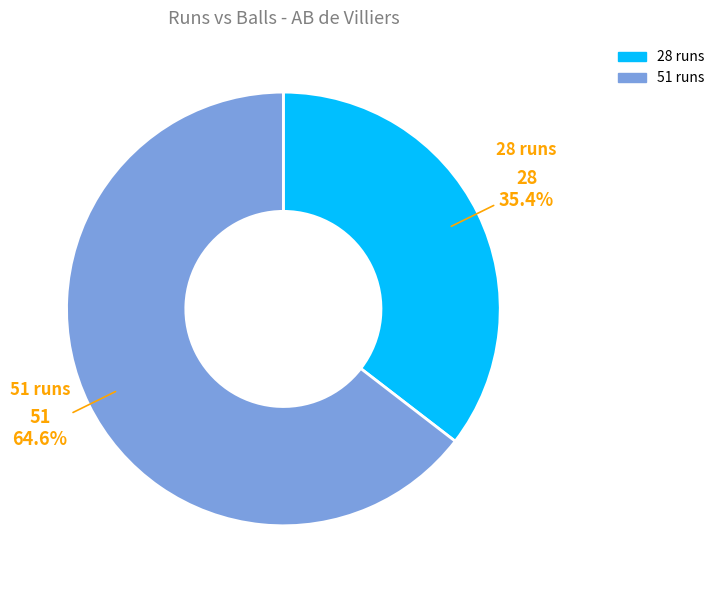

Does any single category account for the majority?

Yes